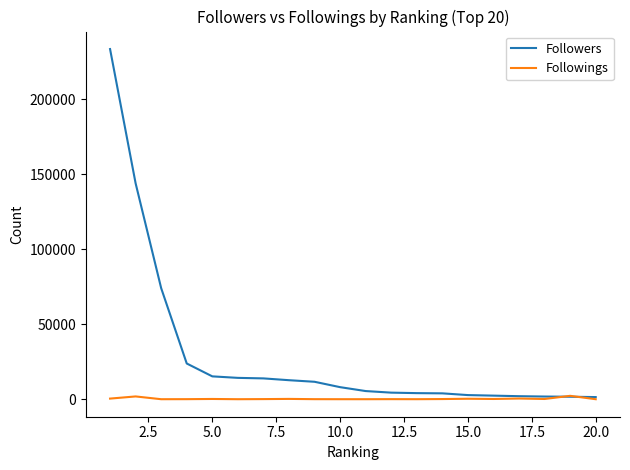

What is the maximum value shown in the chart?

233523